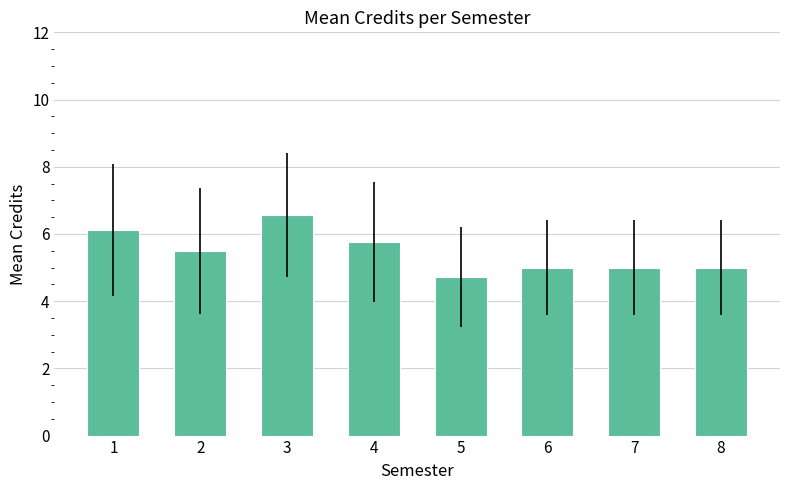

What is the value of the 6th bar from the left?

5.0